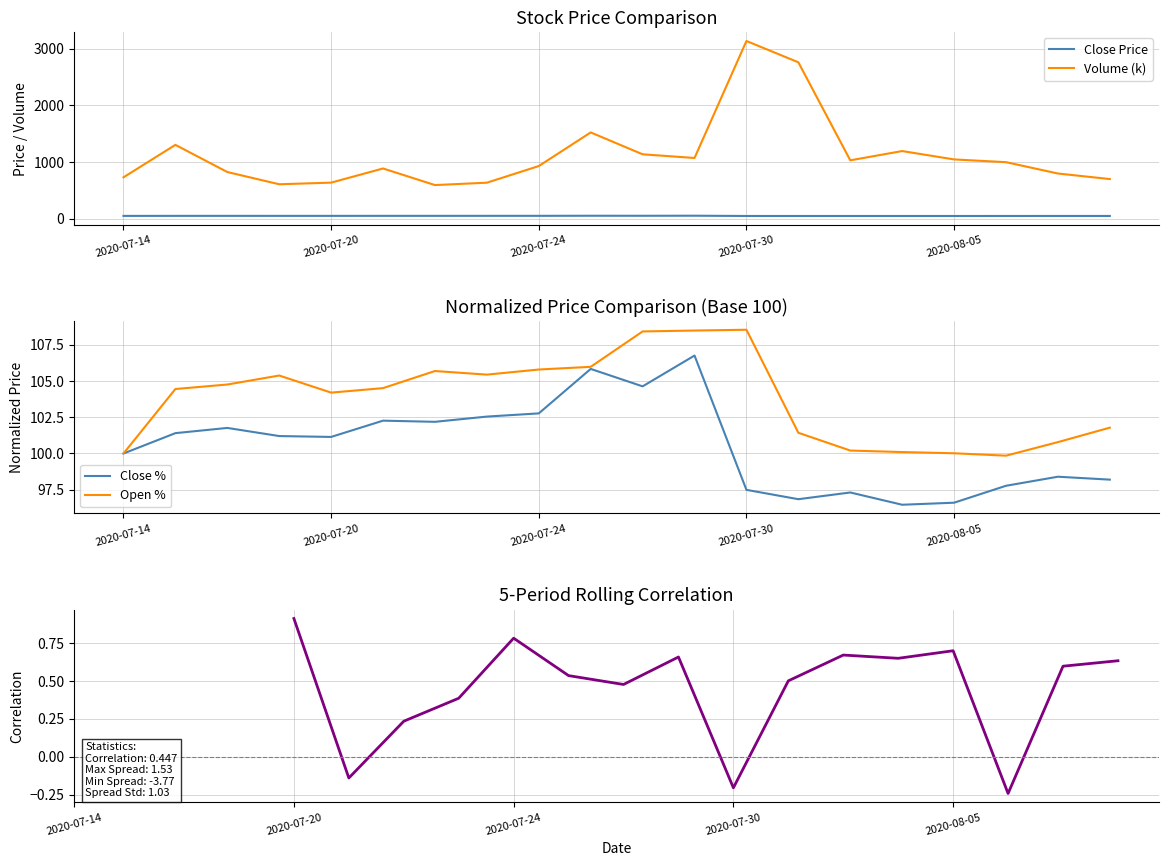

What is the average value of the volume series?

1126.8